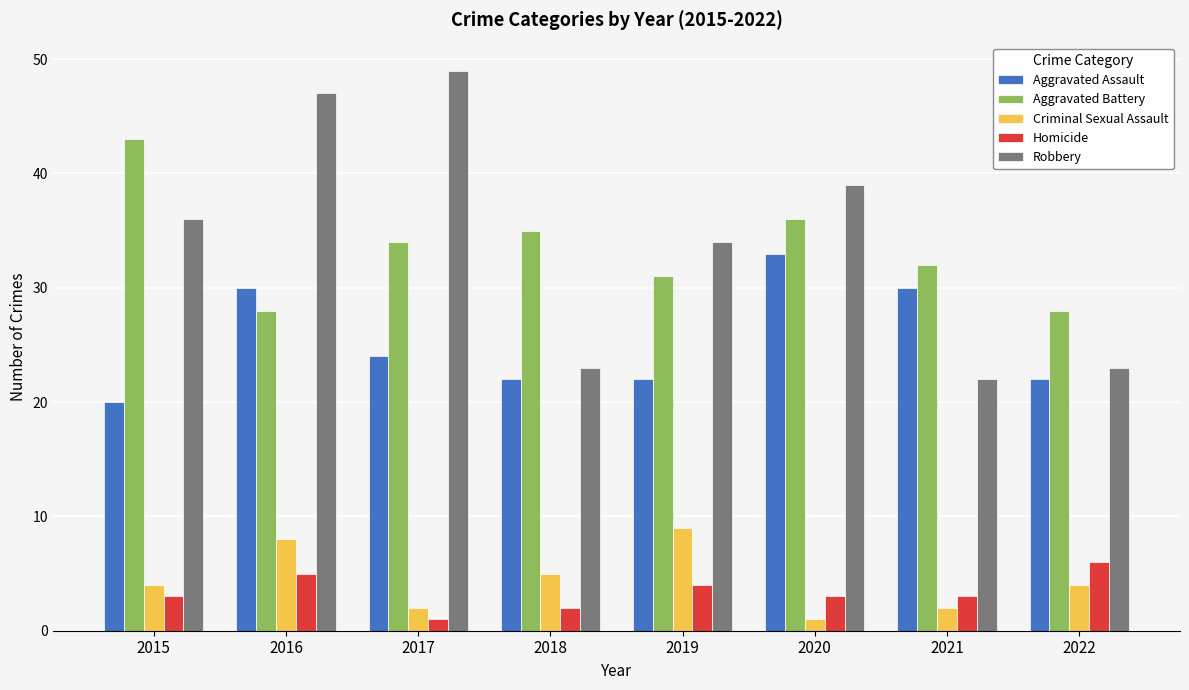

Which series has the largest total across all categories?

Robbery